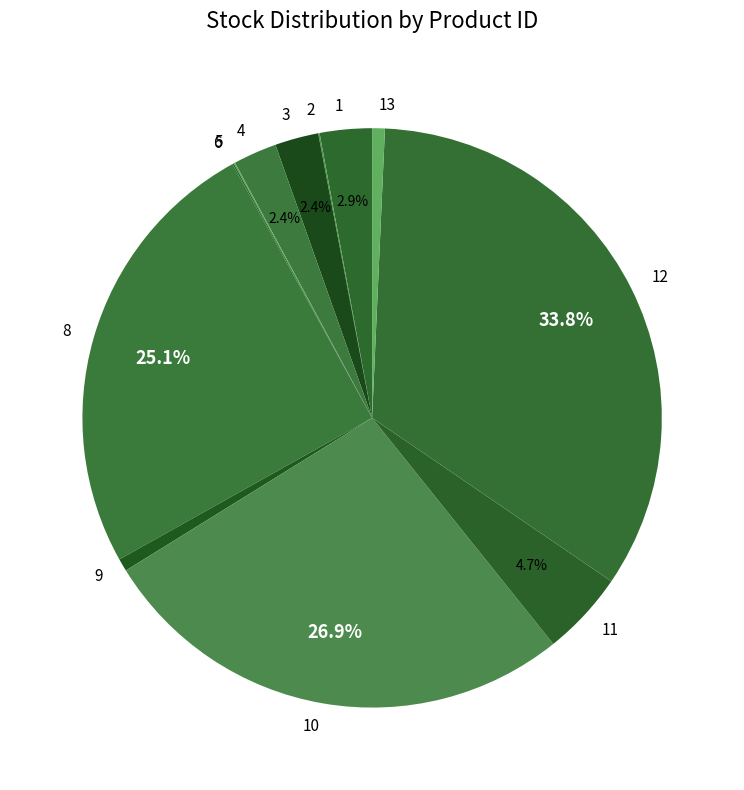

To the nearest percent, what is the difference between the largest and smallest slice percentages?

34%